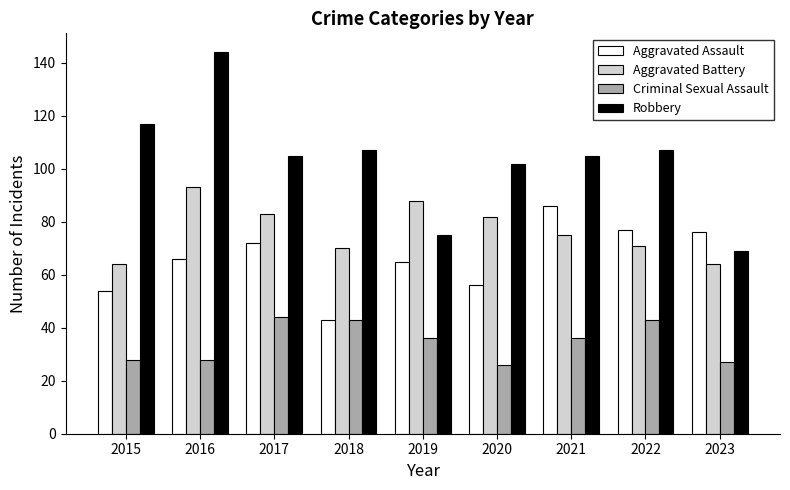

At 2020, list the series in order from largest to smallest.

Robbery, Aggravated Battery, Aggravated Assault, Criminal Sexual Assault